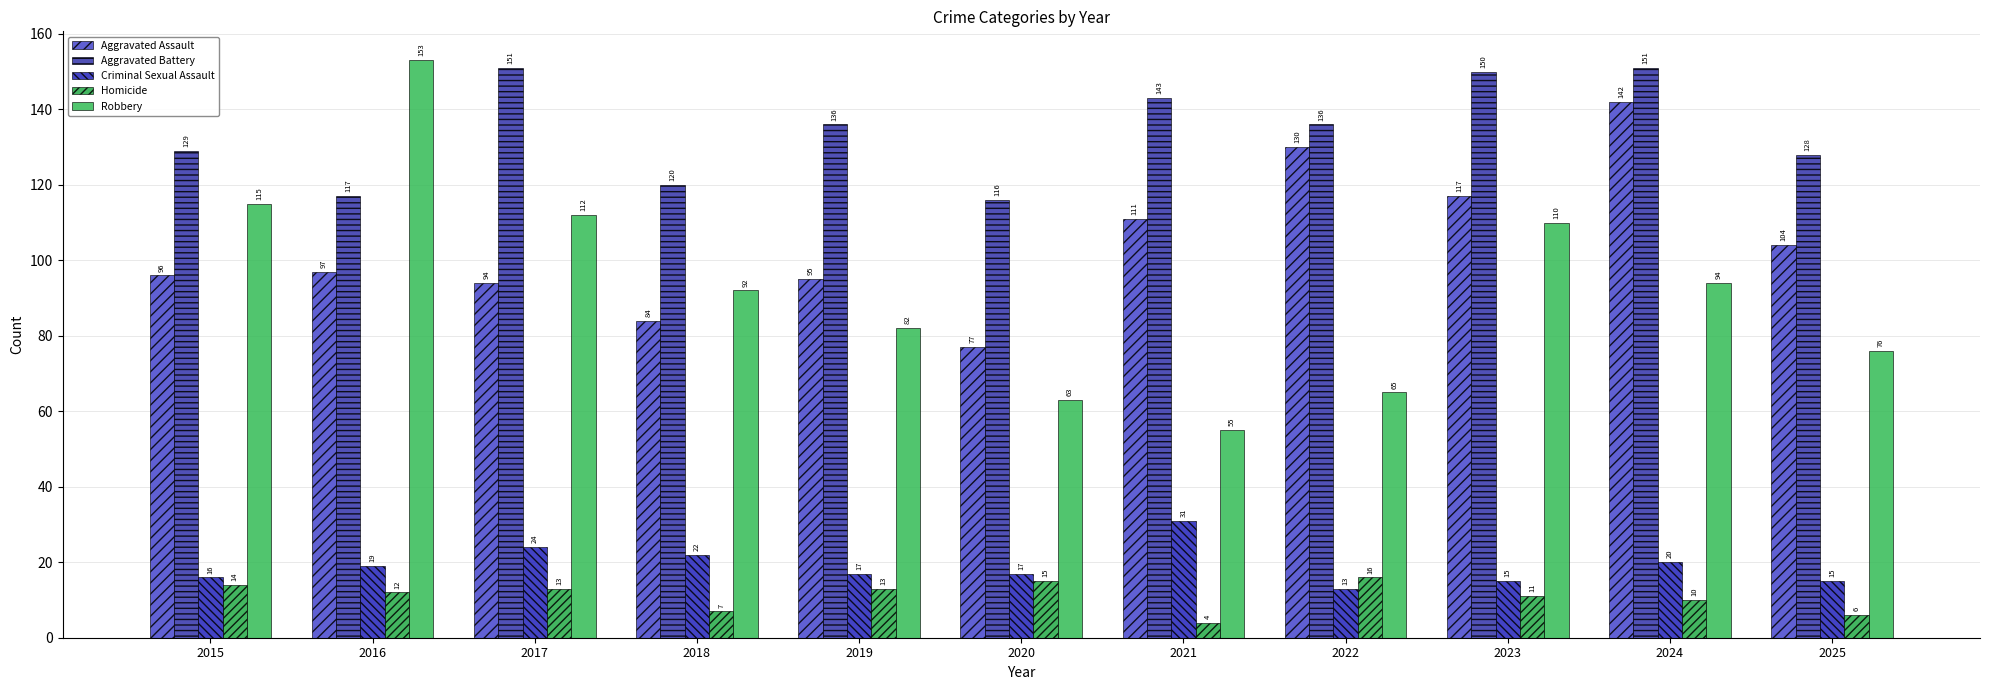

At which category is the sum across all series the highest?

2024